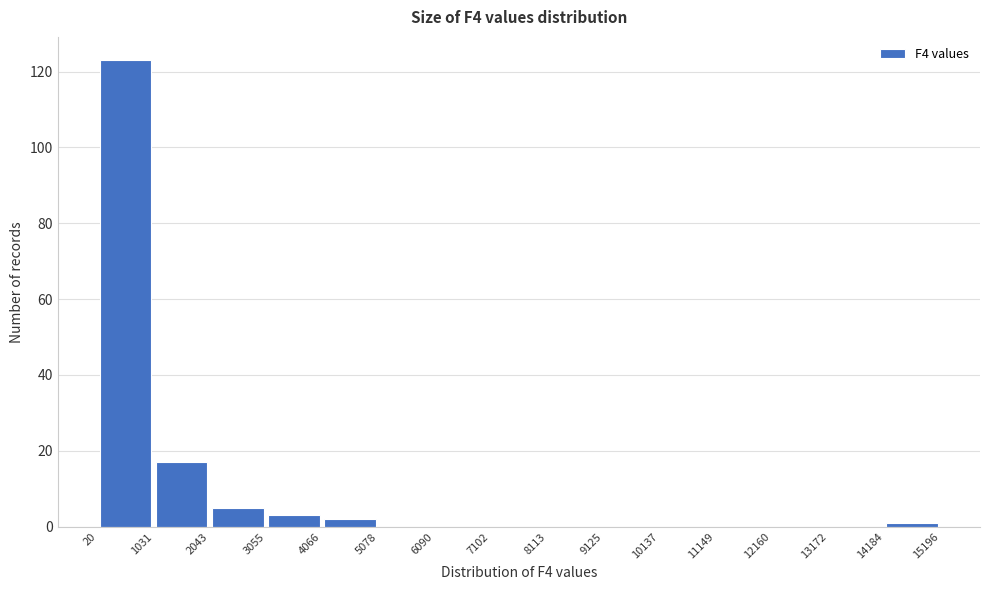

How tall is the bar that spans 4066 to 5078 on the x-axis? The values are not printed on the chart, so give them approximately, as read against the axis.

2